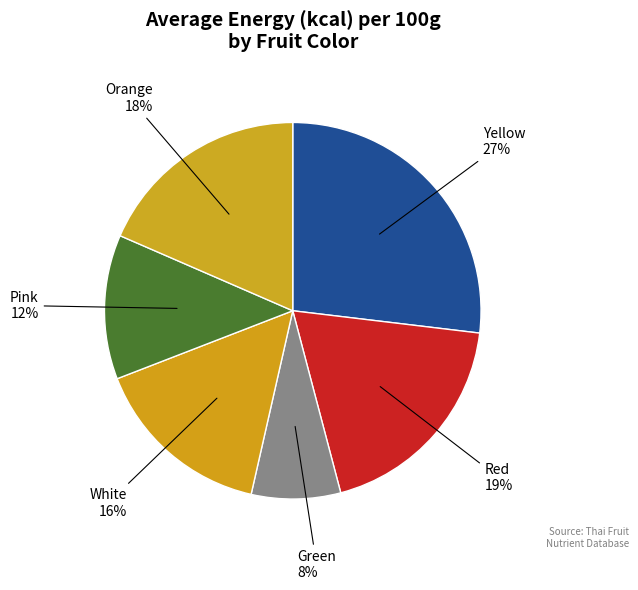

Count the number of slices in the pie.

6